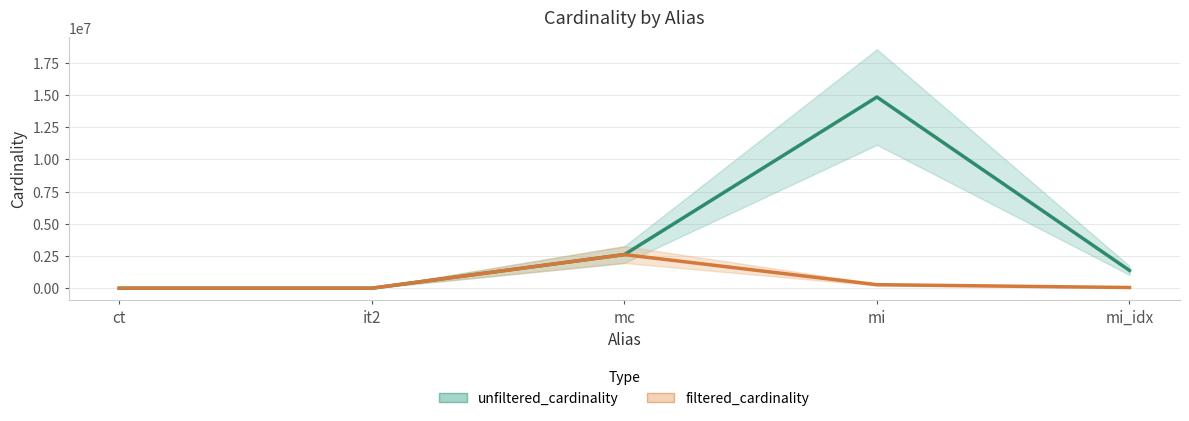

At which category does the chart reach its peak across all series?

mi